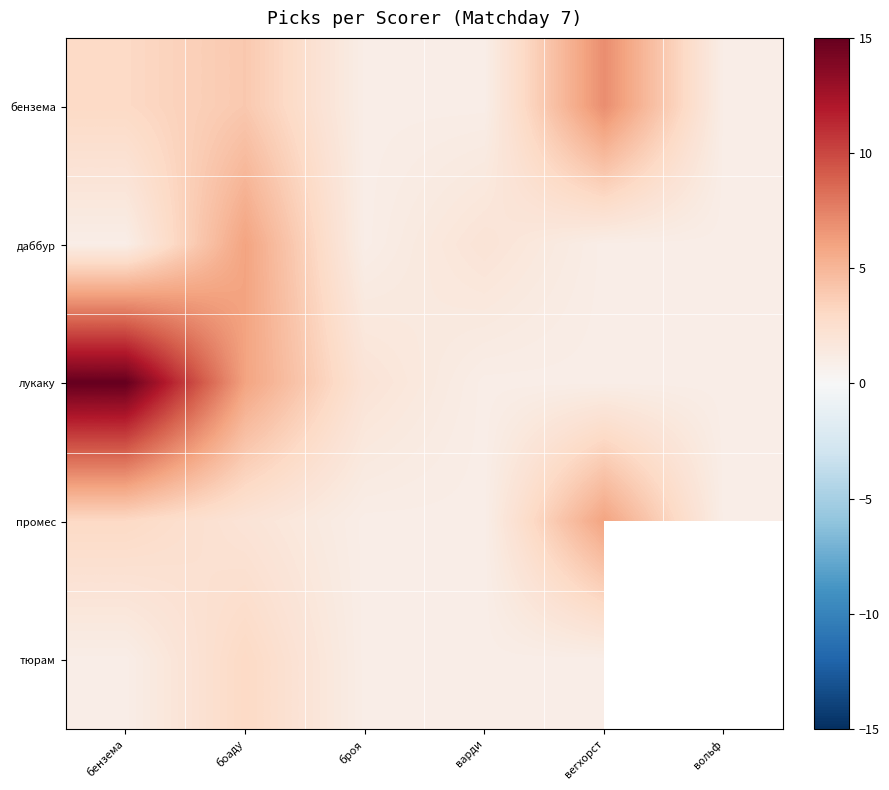

What is the maximum value shown in the chart?

15.0